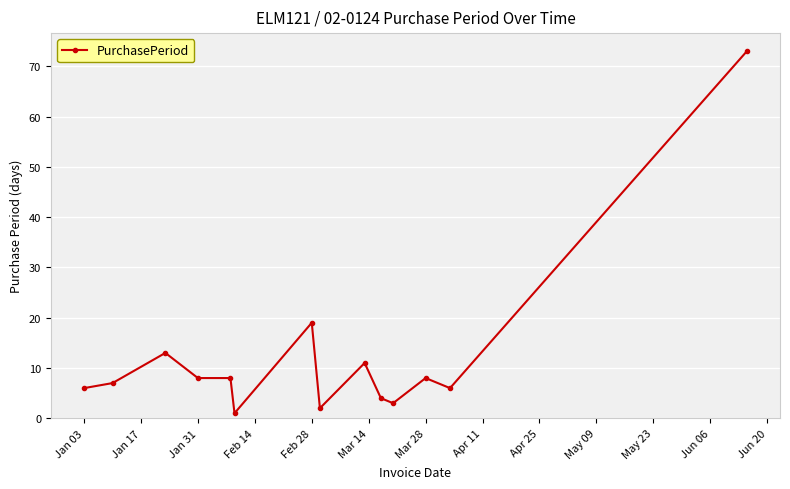

How many lines are shown in the chart?

1